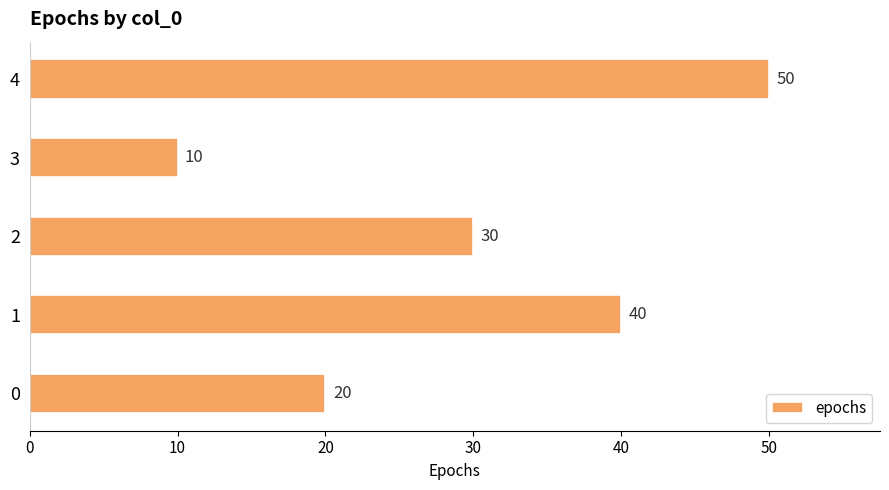

What is the average value?

30